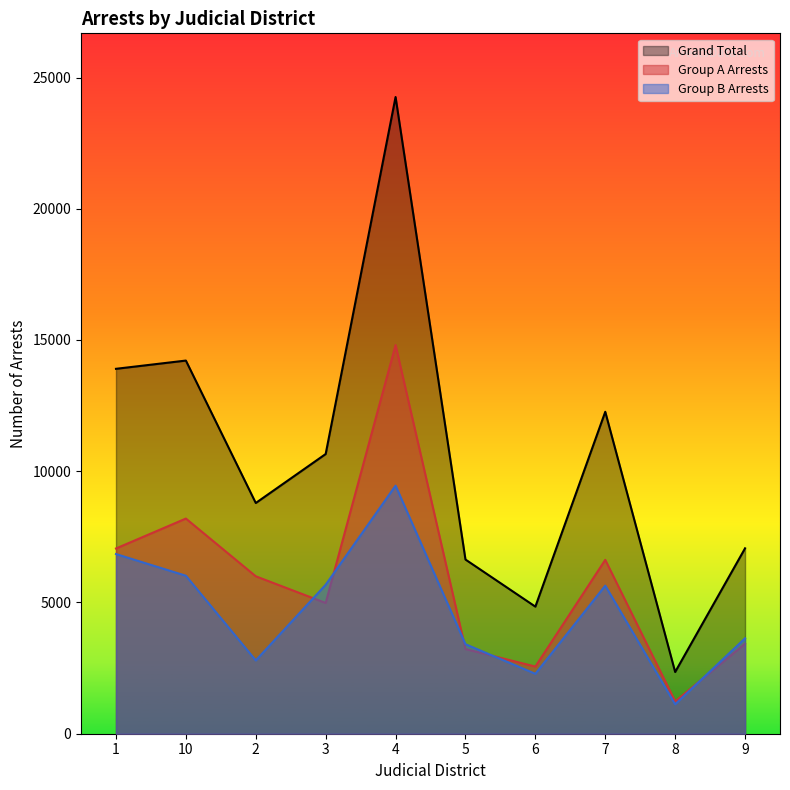

How many values in the Group A Arrests series are below 5998?

5